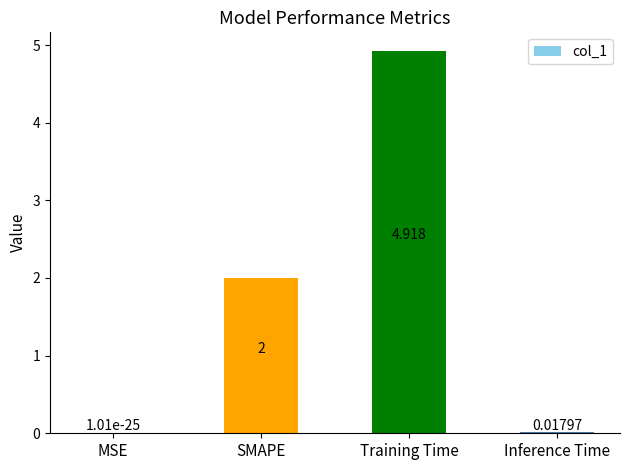

Does the chart contain stacked bars?

No